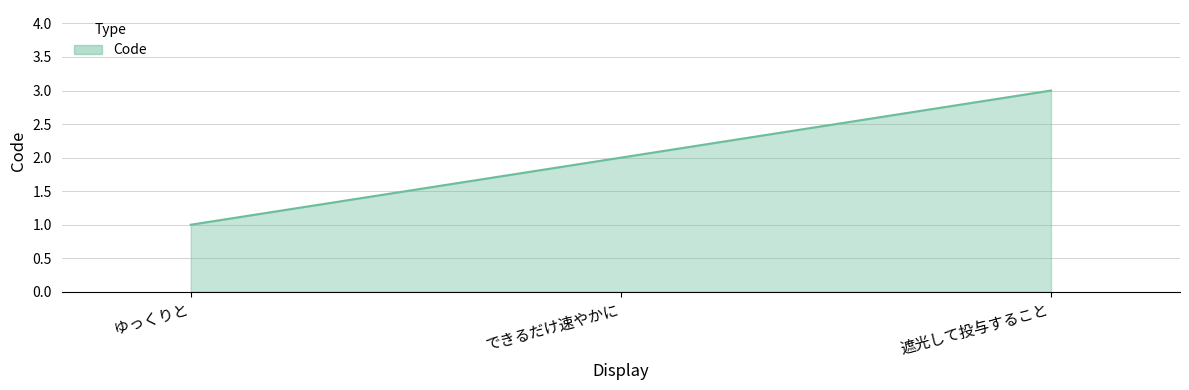

Approximately how many times larger is the value at できるだけ速やかに compared to ゆっくりと?

2.0